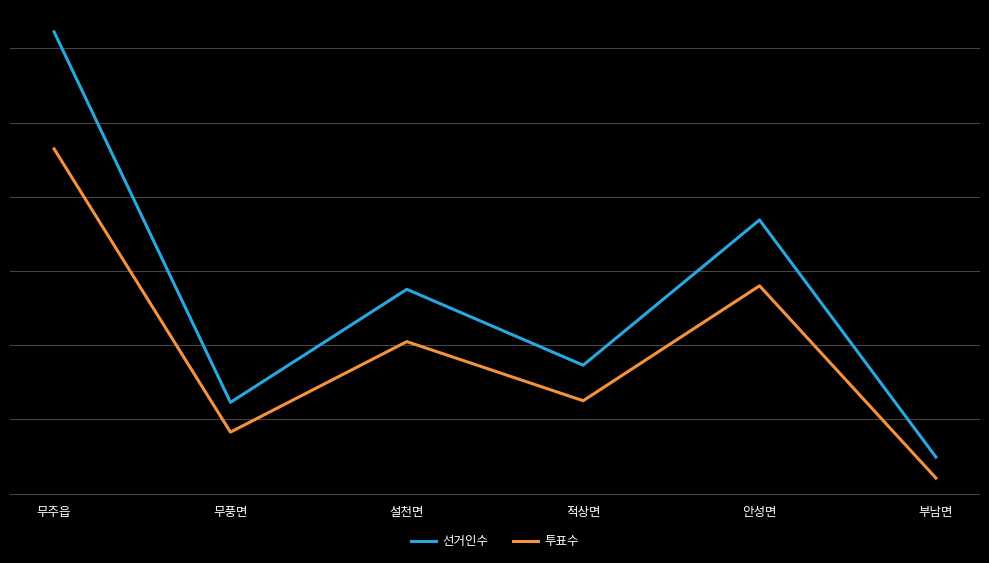

What are all the series names shown in the legend?

선거인수, 투표수